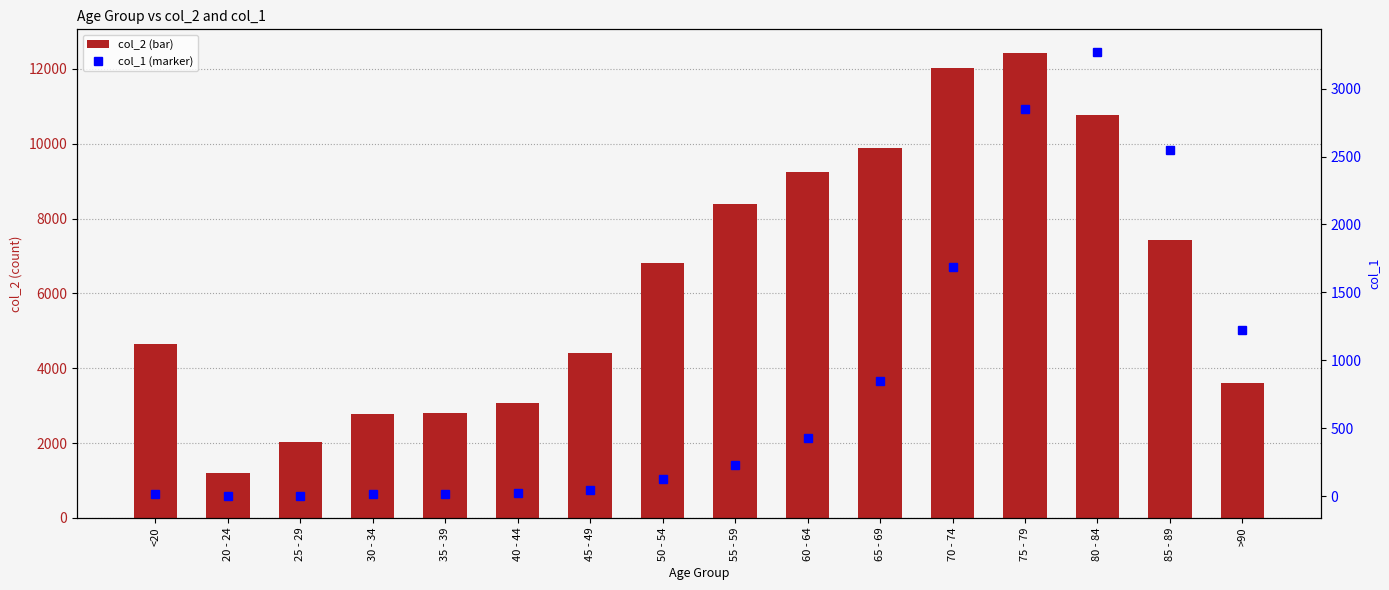

What is the label of the 16th bar from the left?

>90